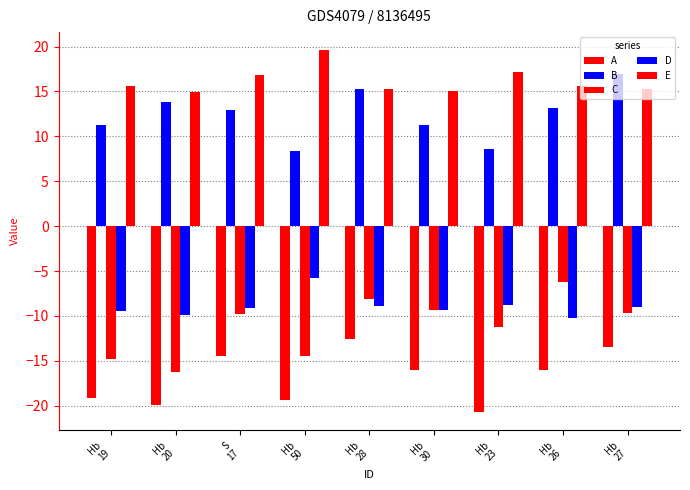

What is the difference between the second highest and minimum values in the C series?

8.1